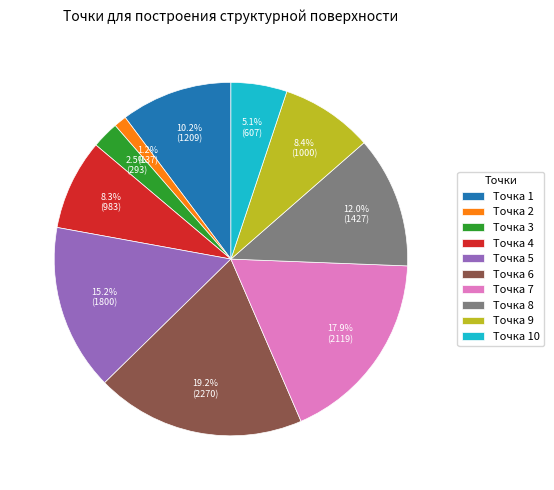

Which slice is the largest?

Точка 6